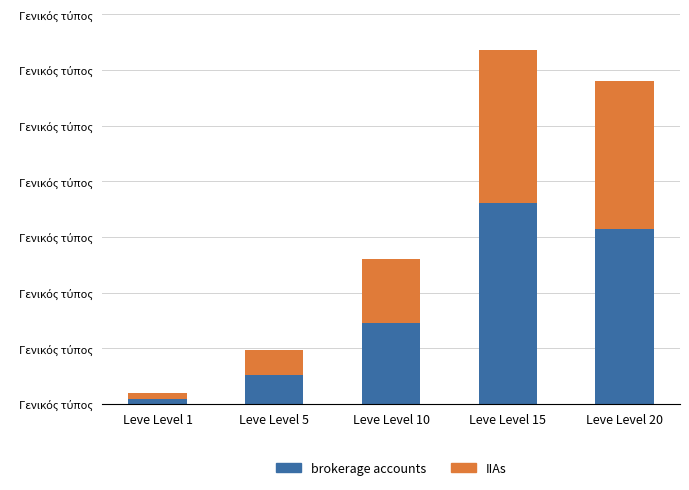

What is the average value of the brokerage accounts series?

12122